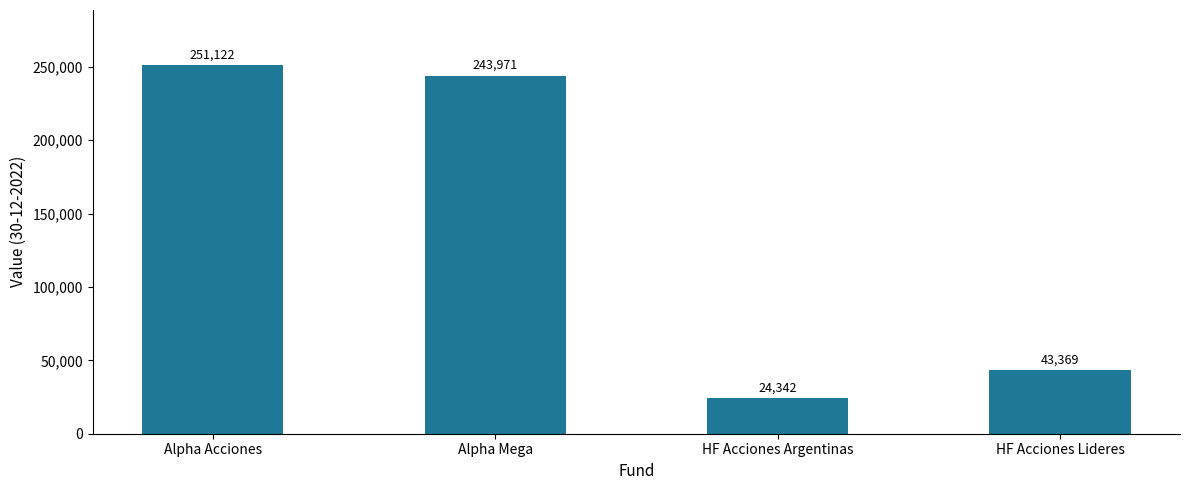

What is the sum of the values at HF Acciones Lideres and Alpha Acciones?

294490.7